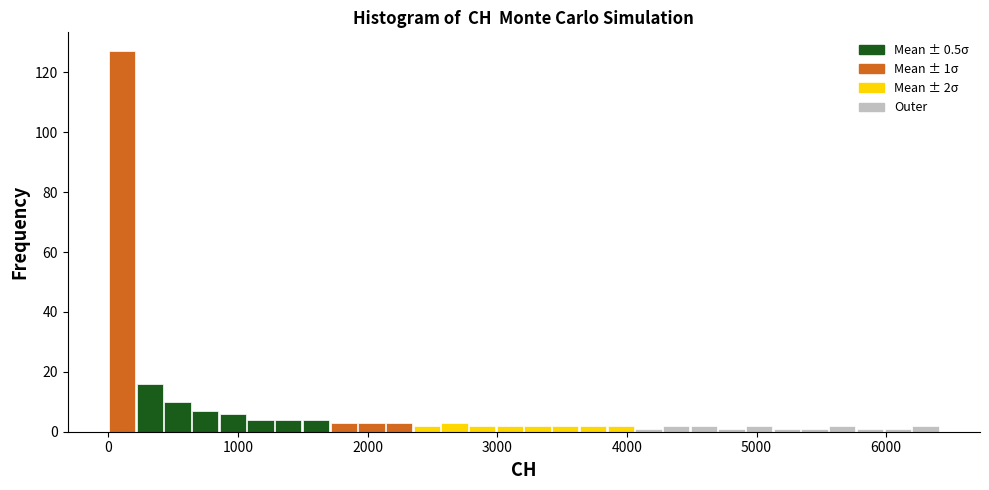

Read against the x-axis, roughly where is the centre of the tallest bar?

100